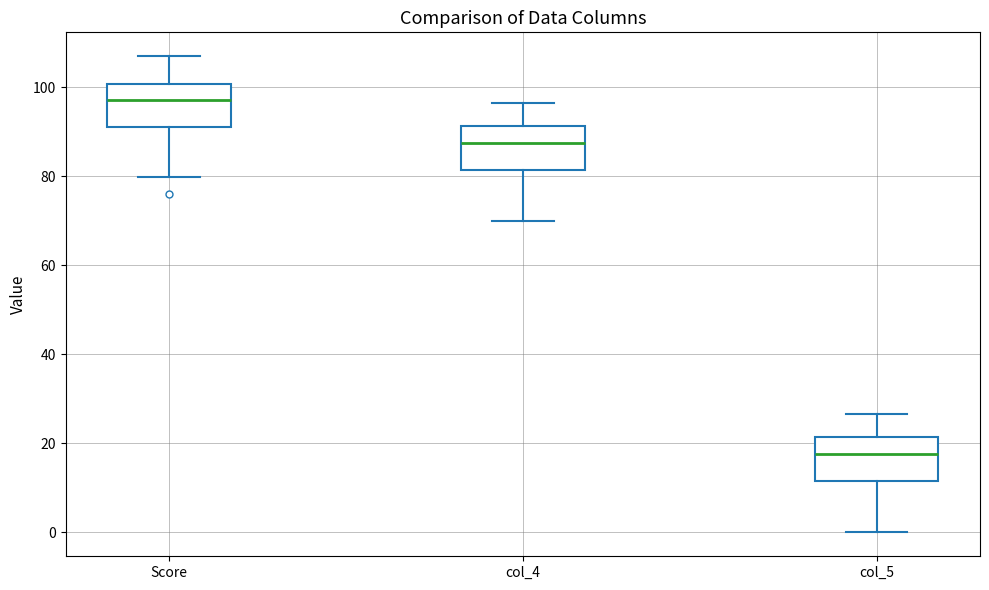

Reading left to right, read every box against the y-axis: the position of its median line, the range the box covers, and the ends of its whiskers. The values are not printed on the chart, so give them approximately, as read against the axis.

Score: median 98, box 92 to 100, whiskers 80 to 108
col_4: median 88, box 82 to 92, whiskers 70 to 96
col_5: median 18, box 12 to 22, whiskers 0 to 26